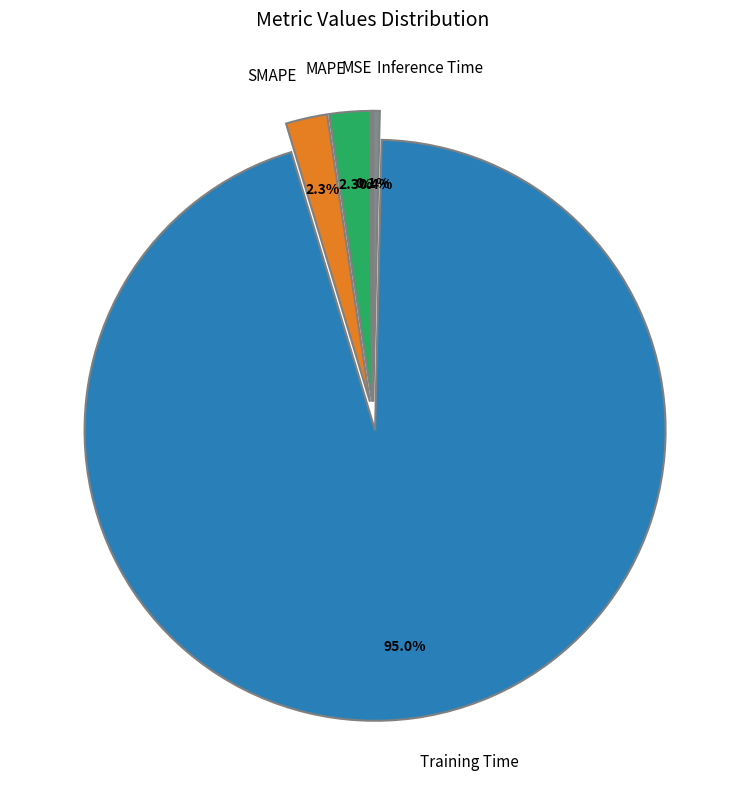

Which category has the biggest portion of the pie?

Training Time